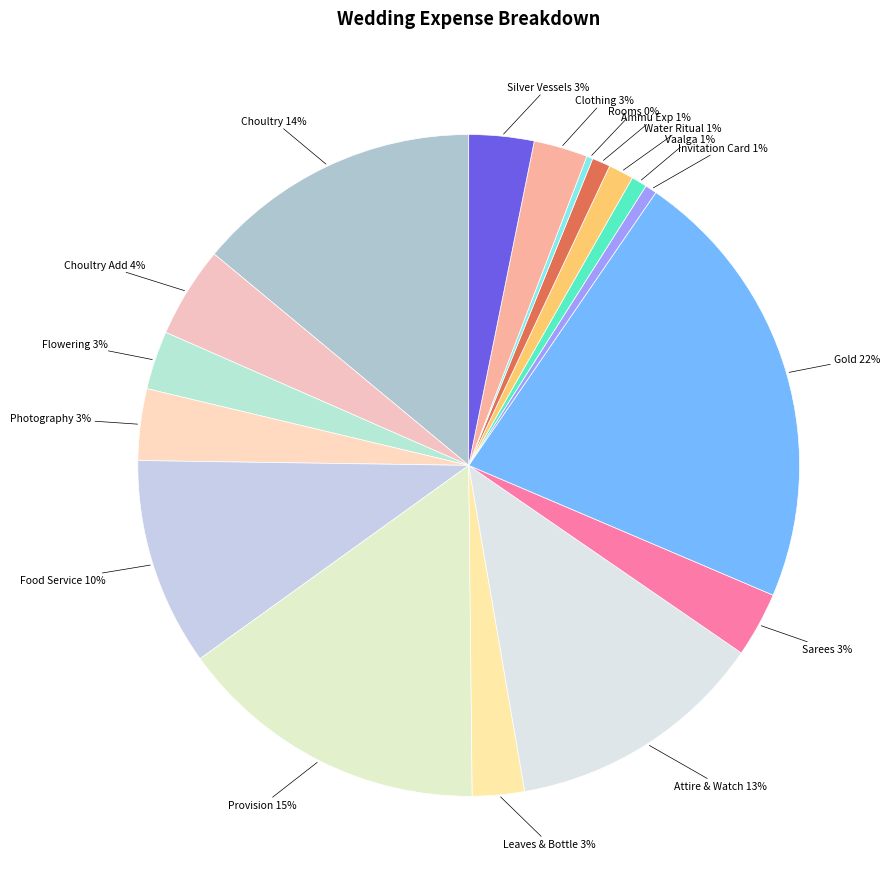

Which slice is the largest?

Gold